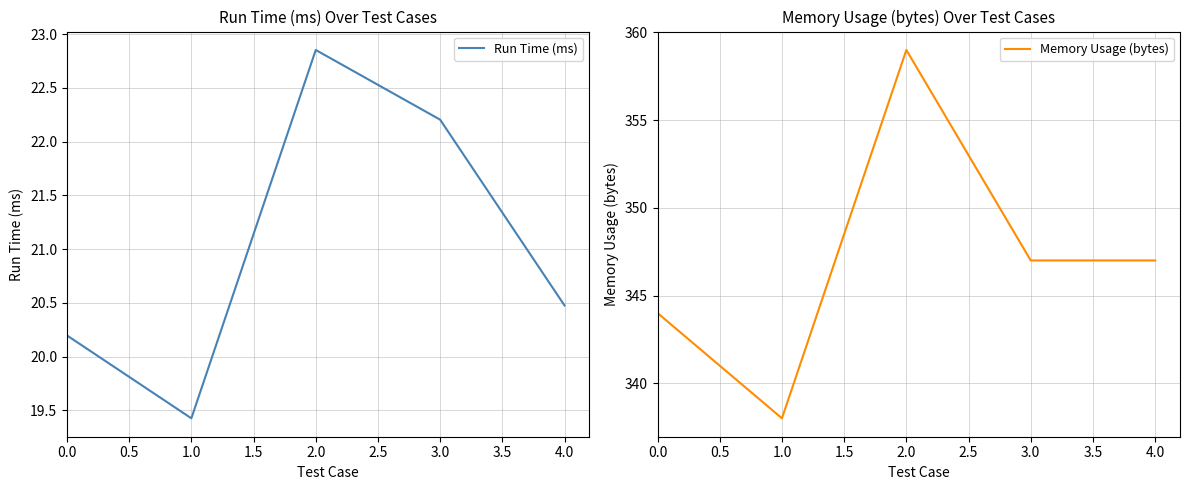

True or false: Run Time (ms) has a value of 13.0 at 2.0.

False